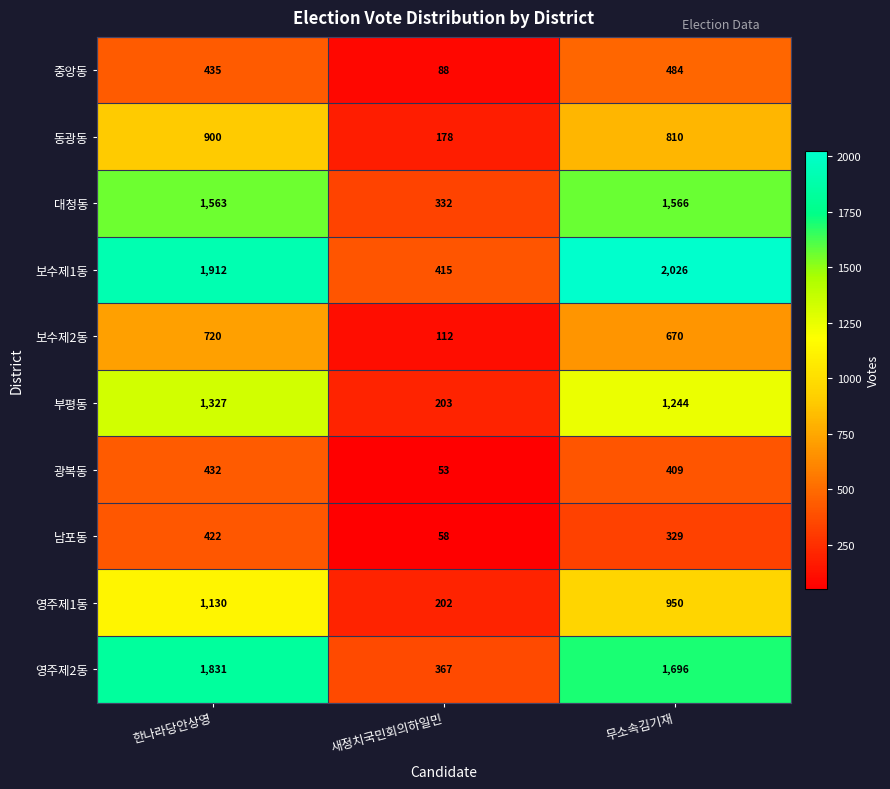

Reading left to right, transcribe all the data shown in this chart.

중앙동: 한나라당안상영=435	새정치국민회의하일민=88	무소속김기재=484
동광동: 한나라당안상영=900	새정치국민회의하일민=178	무소속김기재=810
대청동: 한나라당안상영=1563	새정치국민회의하일민=332	무소속김기재=1566
보수제1동: 한나라당안상영=1912	새정치국민회의하일민=415	무소속김기재=2026
보수제2동: 한나라당안상영=720	새정치국민회의하일민=112	무소속김기재=670
부평동: 한나라당안상영=1327	새정치국민회의하일민=203	무소속김기재=1244
광복동: 한나라당안상영=432	새정치국민회의하일민=53	무소속김기재=409
남포동: 한나라당안상영=422	새정치국민회의하일민=58	무소속김기재=329
영주제1동: 한나라당안상영=1130	새정치국민회의하일민=202	무소속김기재=950
영주제2동: 한나라당안상영=1831	새정치국민회의하일민=367	무소속김기재=1696